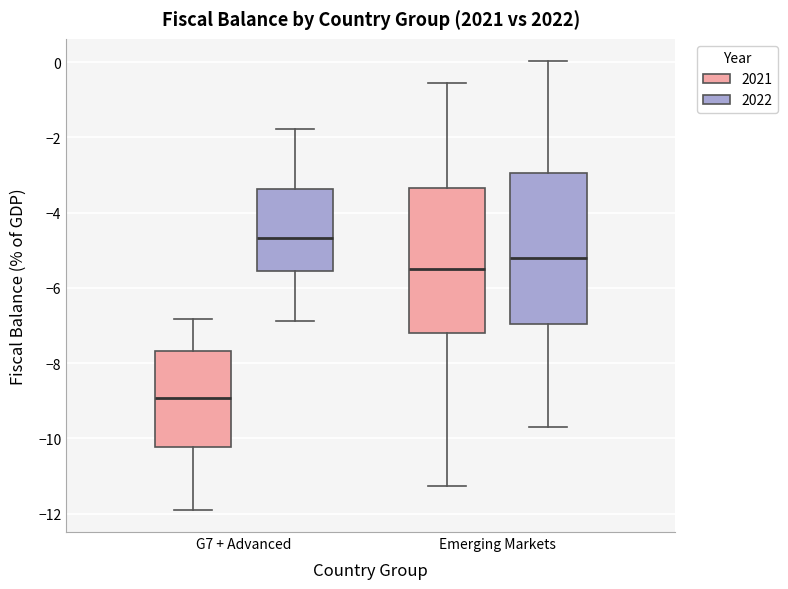

Which box's median line is the lowest?

G7 + Advanced (2021)